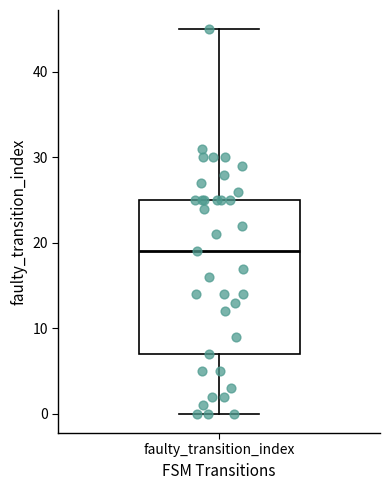

Read this box plot against the y-axis: the position of the median line, the range covered by the box, and the ends of both whiskers. The values are not printed on the chart, so give them approximately, as read against the axis.

median 19, box 7 to 25, whiskers 0 to 45